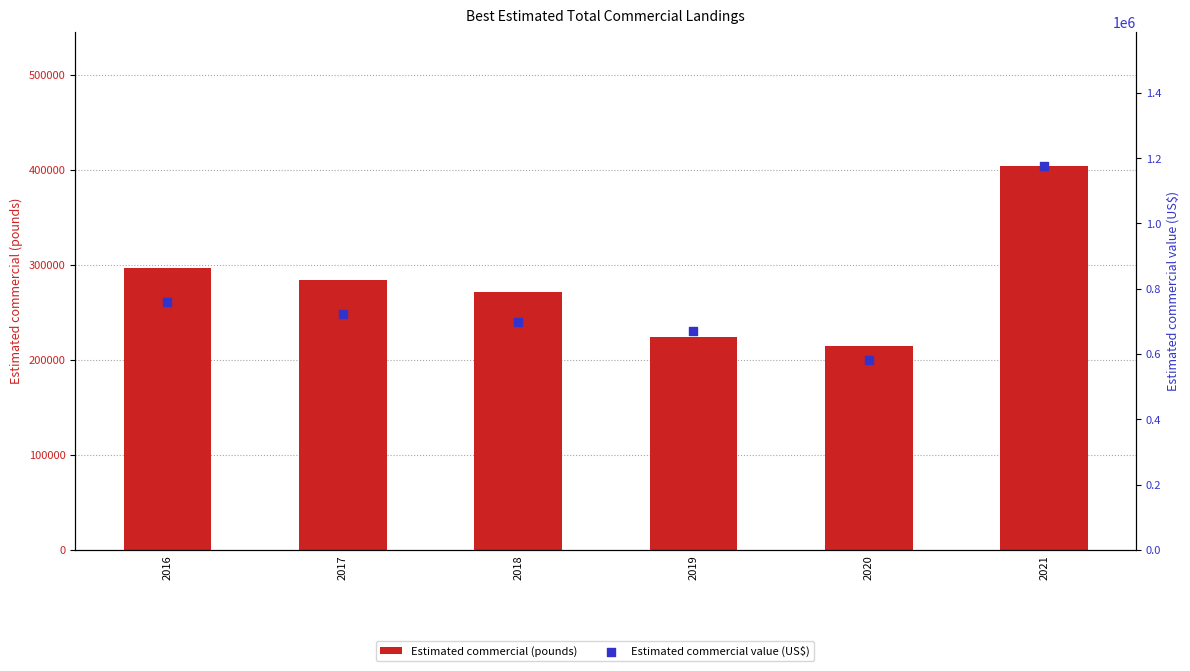

Which series has the largest total across all categories?

Estimated commercial value (US$)